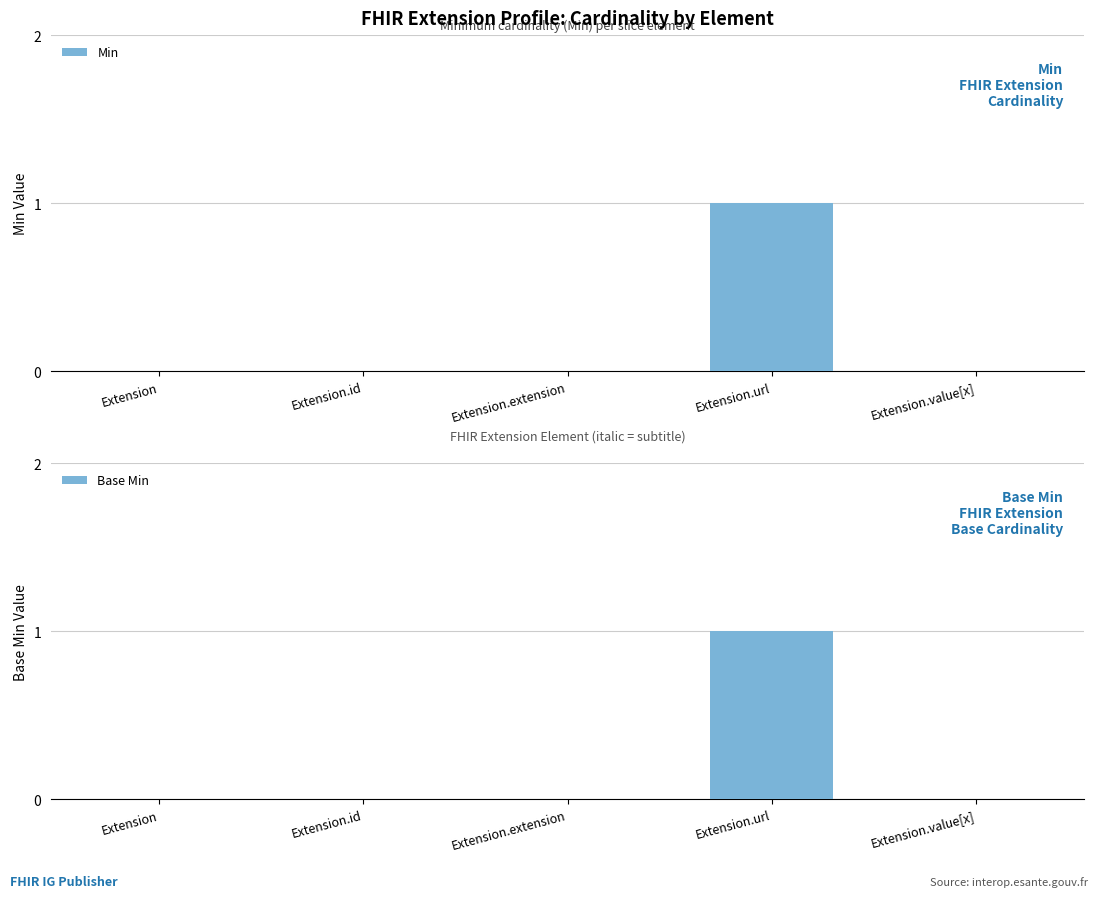

Reading left to right, transcribe all the data shown in this chart.

Min: 0	0	0	1	0
Base Min: 0	0	0	1	0